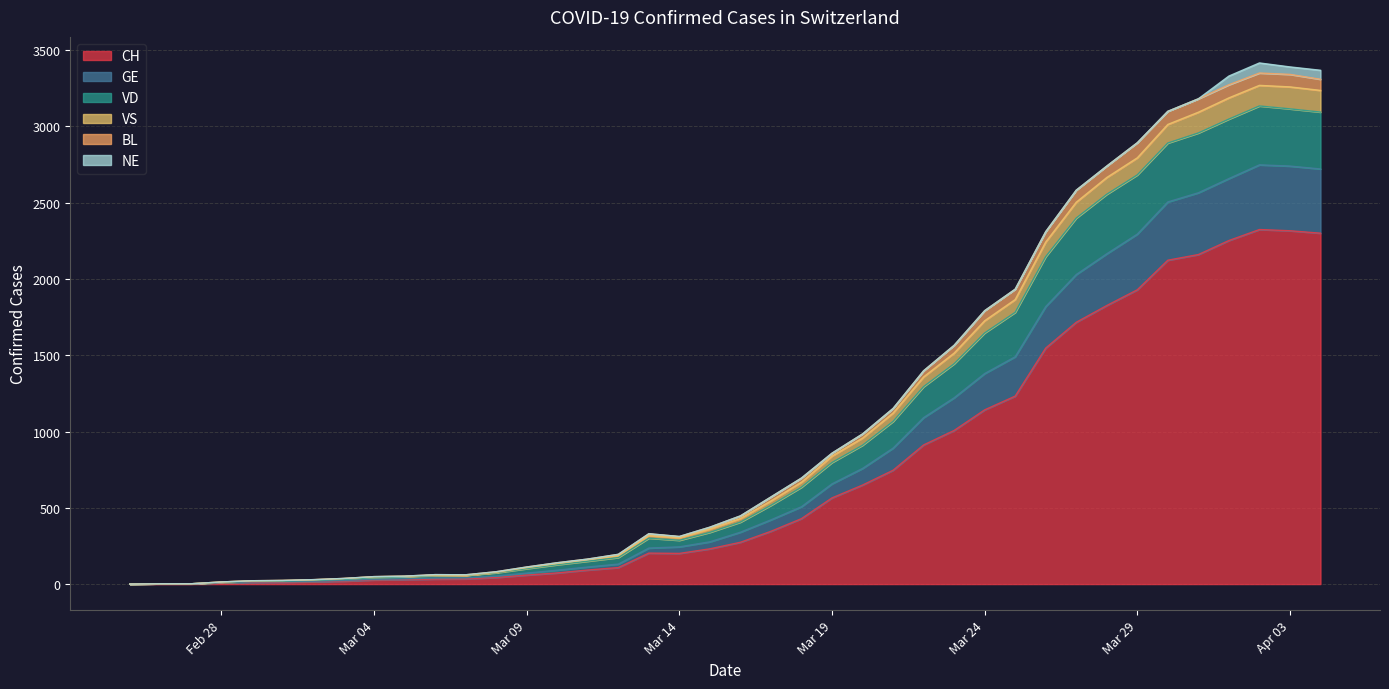

How many interior local valleys does the GE series have?

2